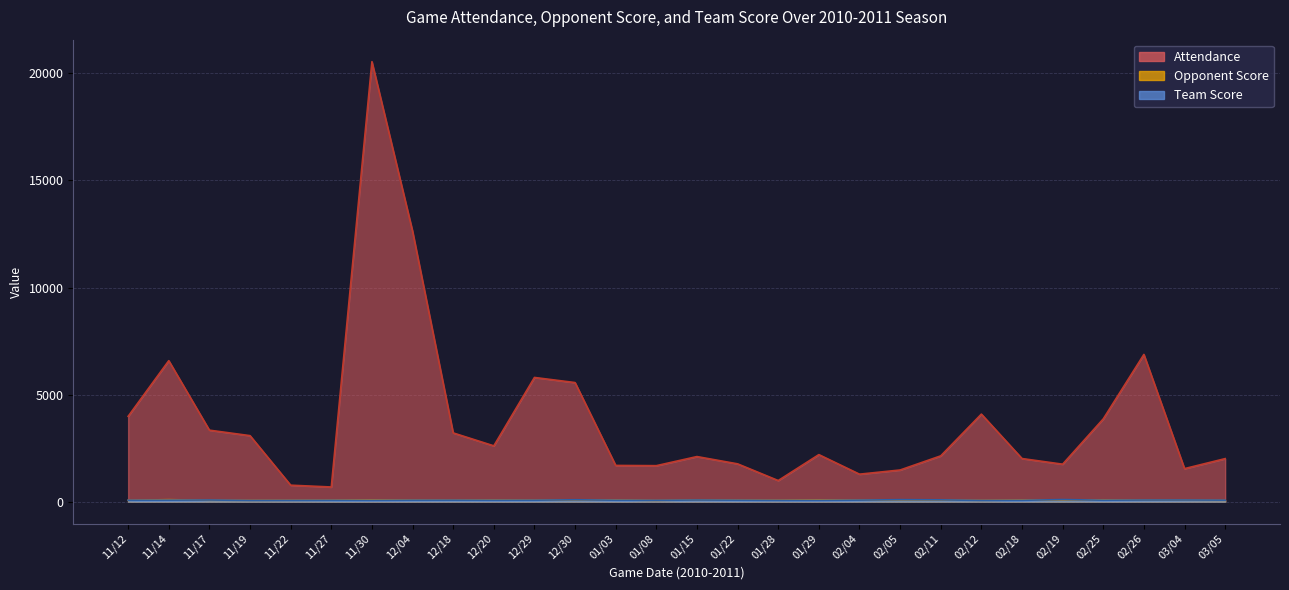

How many data points does each series have?

28